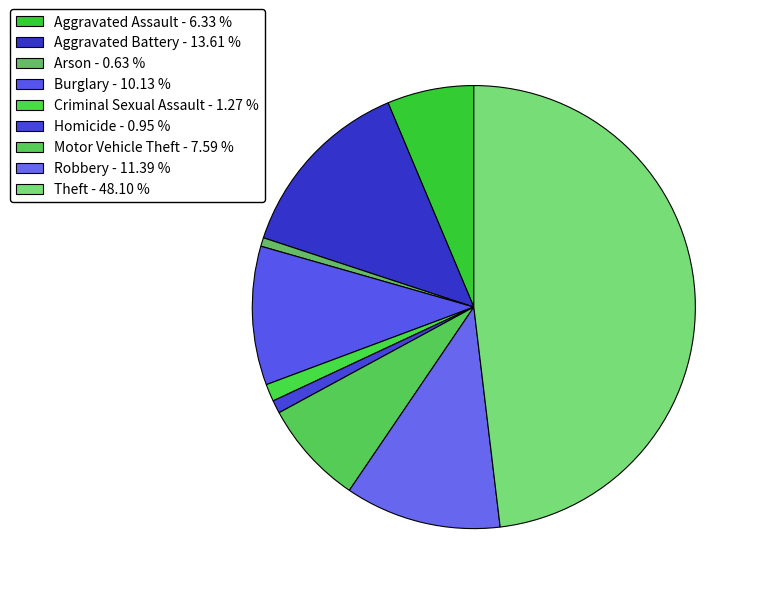

To the nearest percent, what percentage of the pie is Theft?

48%